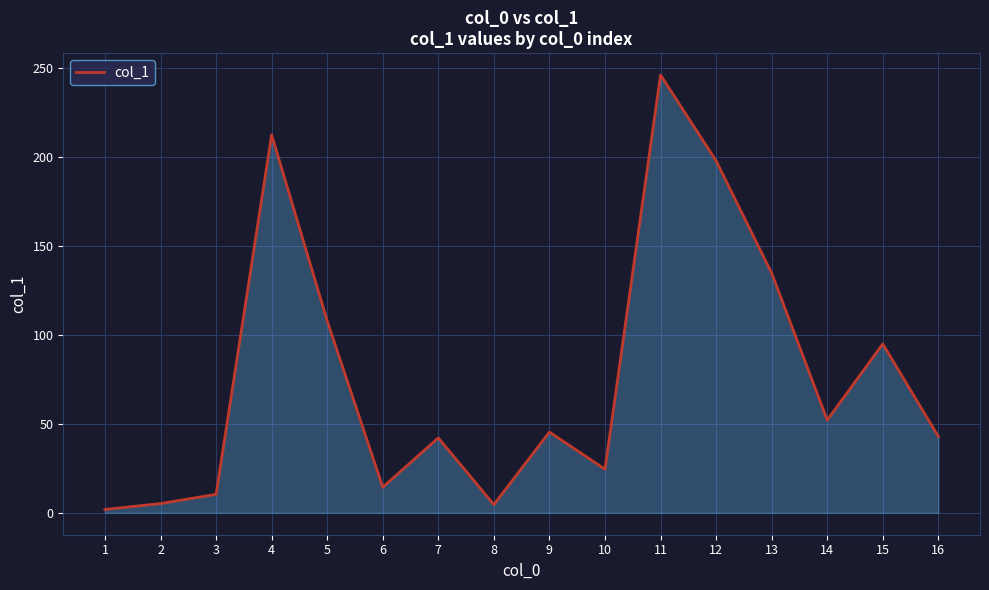

At which category does the chart reach its minimum across all series?

1